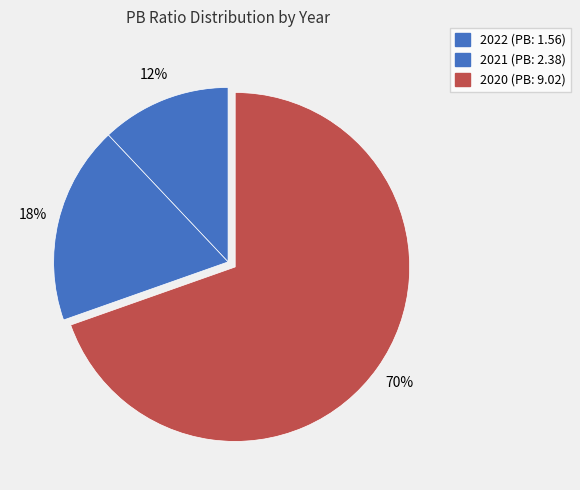

Count the number of slices in the pie.

3